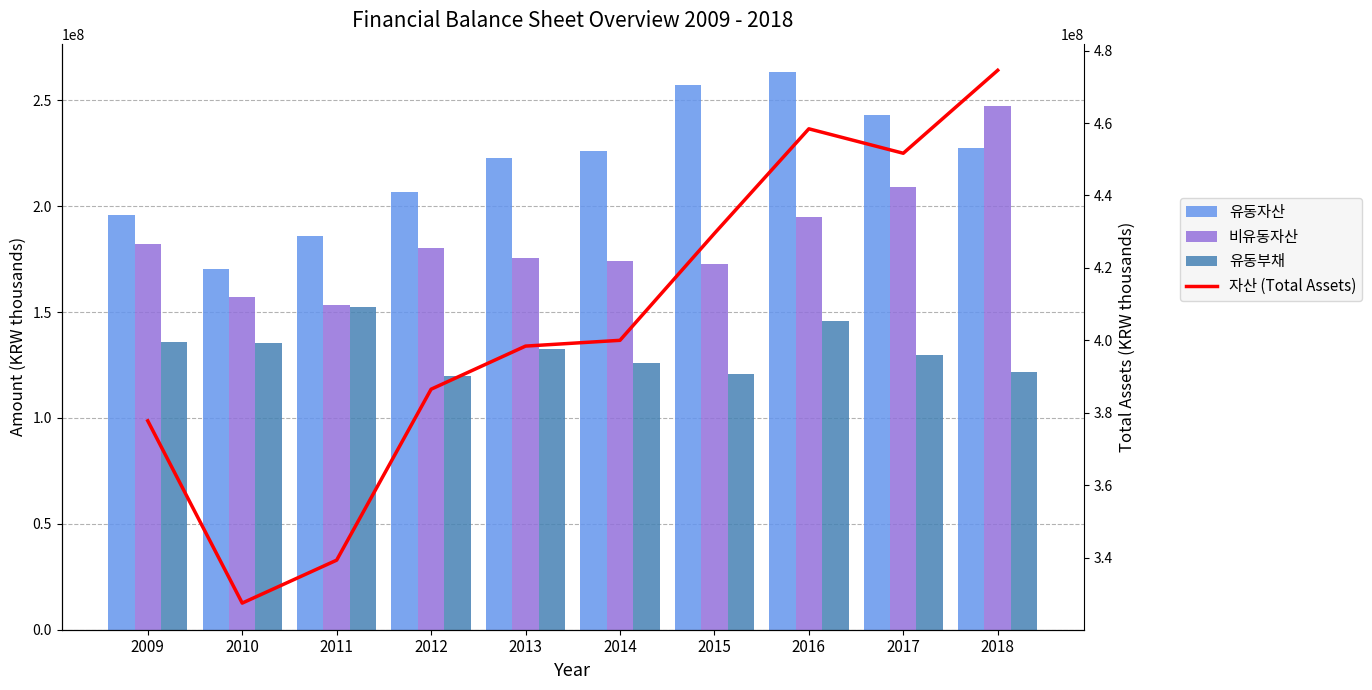

Count the number of data series in this chart.

4